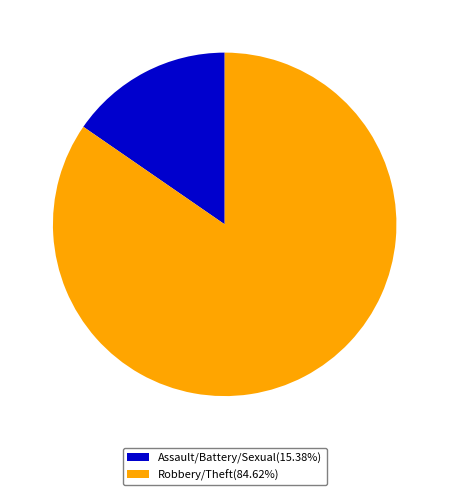

Does Assault/Battery/Sexual(15.38%) represent more than half of the total?

No